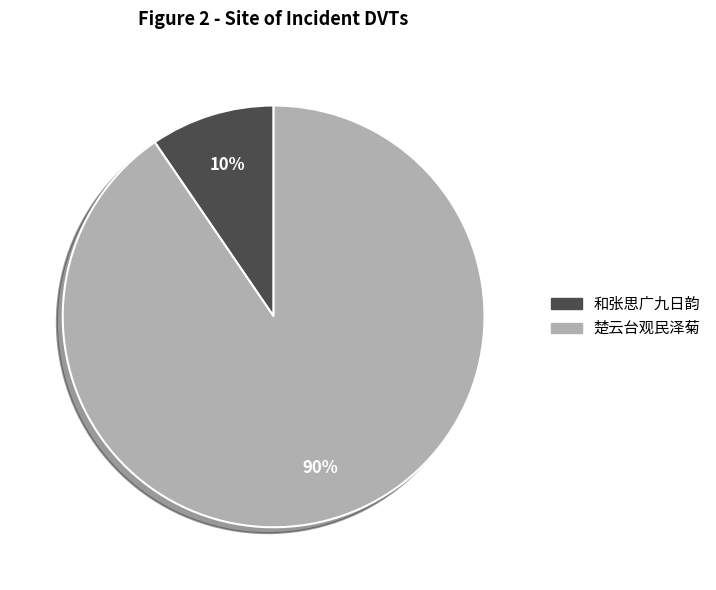

True or false: 楚云台观民泽菊 accounts for 90% of the total.

True